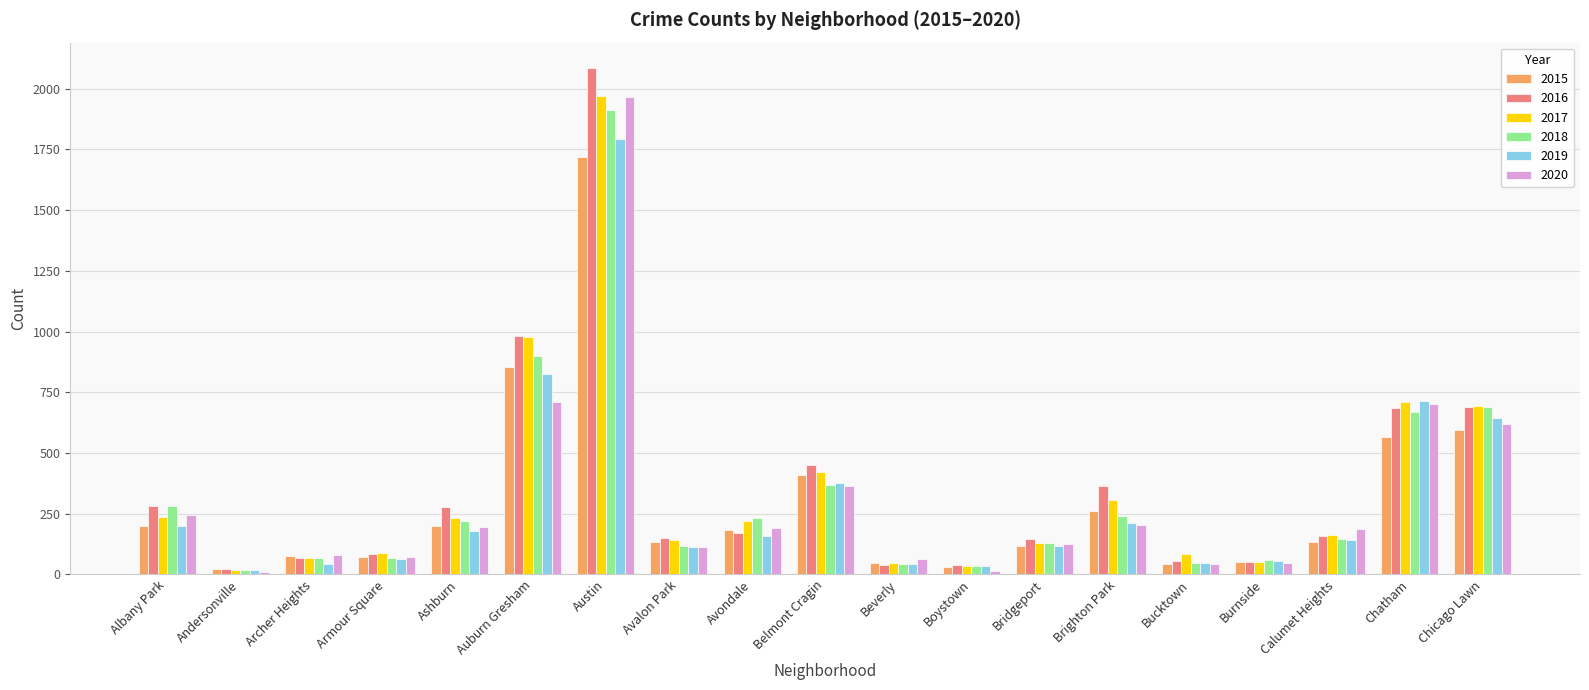

What is the label of the 1st bar from the right?

Chicago Lawn